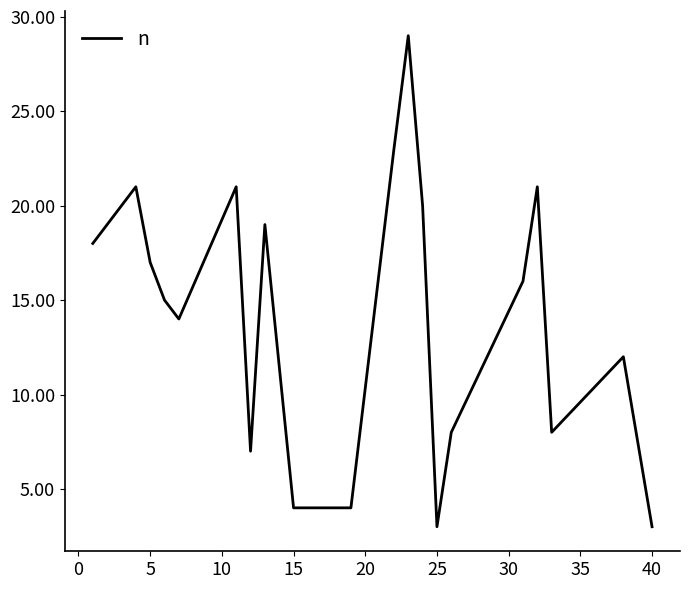

What is the maximum value shown in the chart?

29